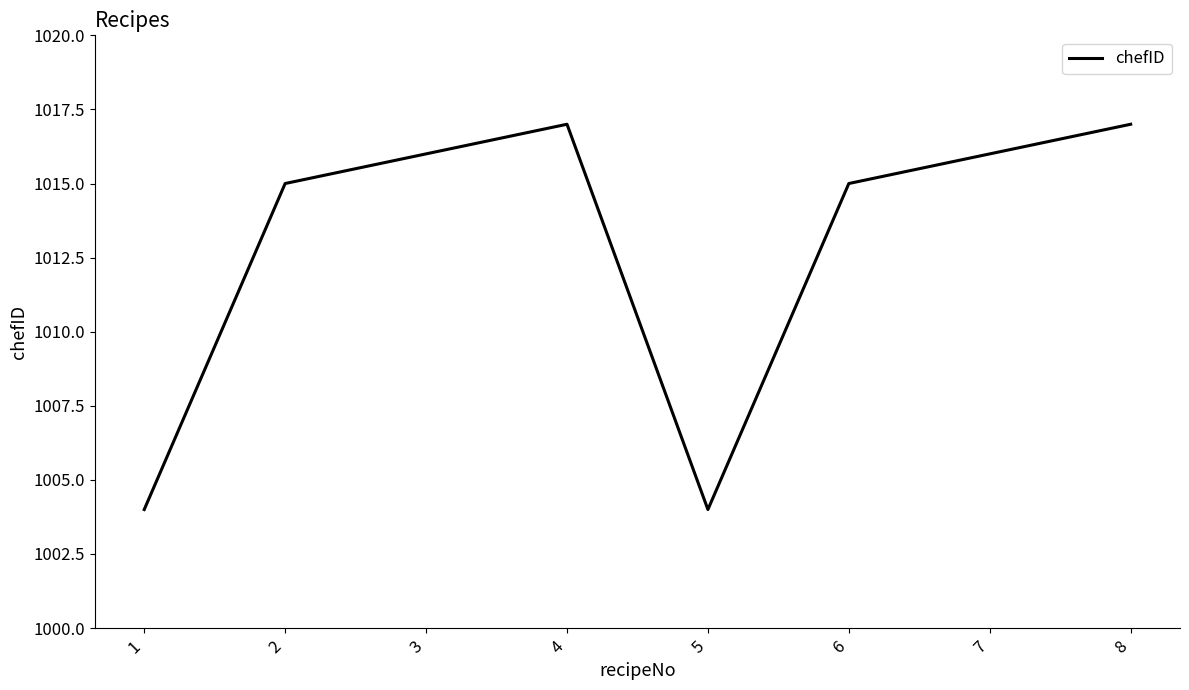

What is the average value?

1013